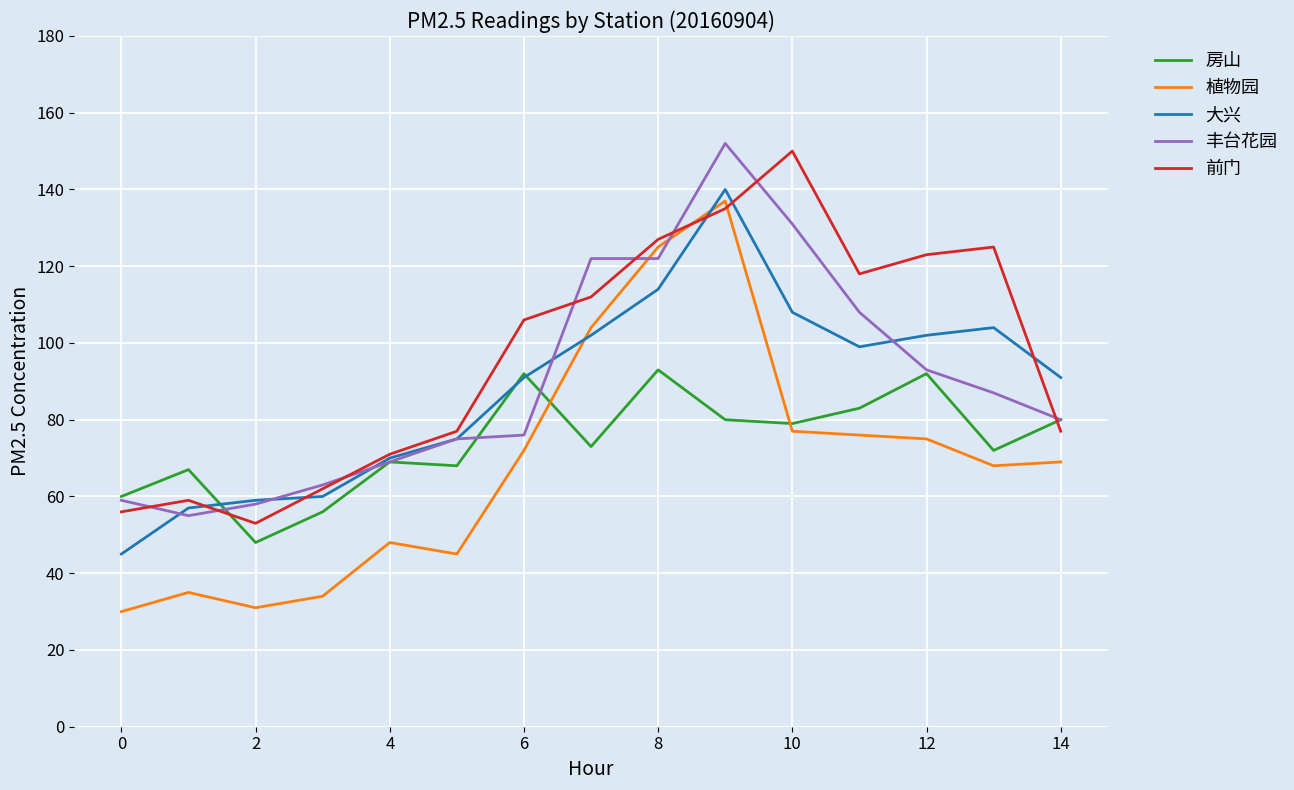

How many lines are shown in the chart?

5